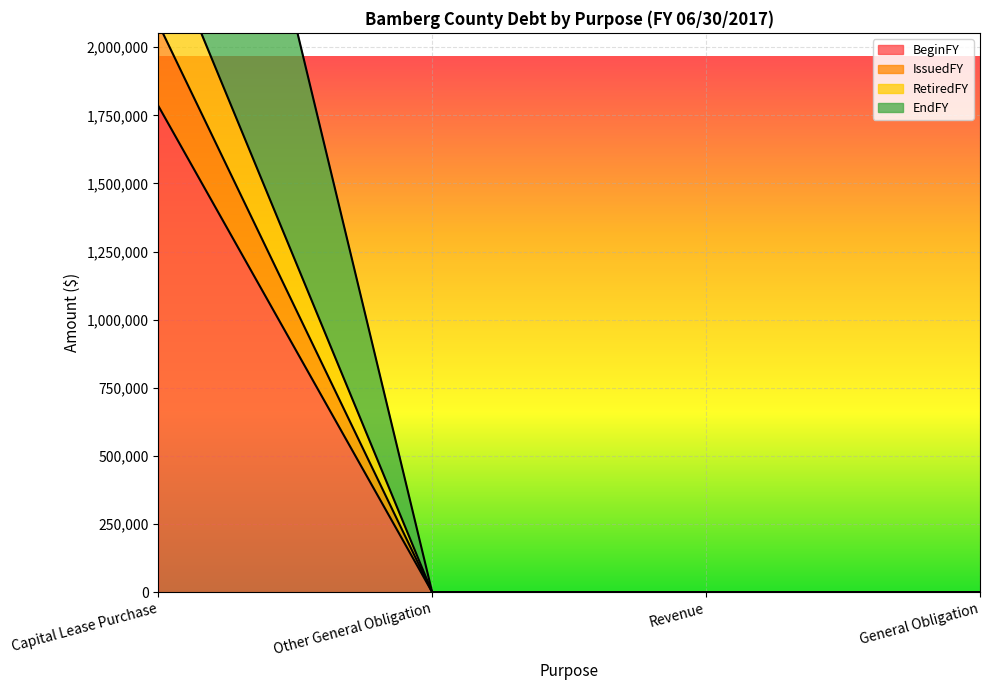

What value does the IssuedFY series have at Capital Lease Purchase?

2086724